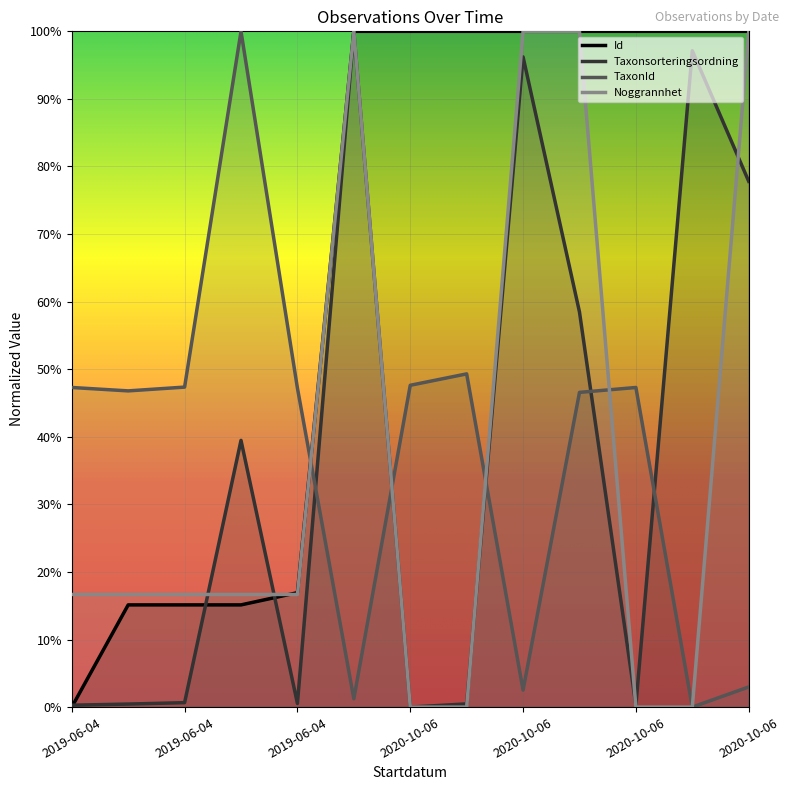

True or false: Noggrannhet and Id intersect in this chart.

True